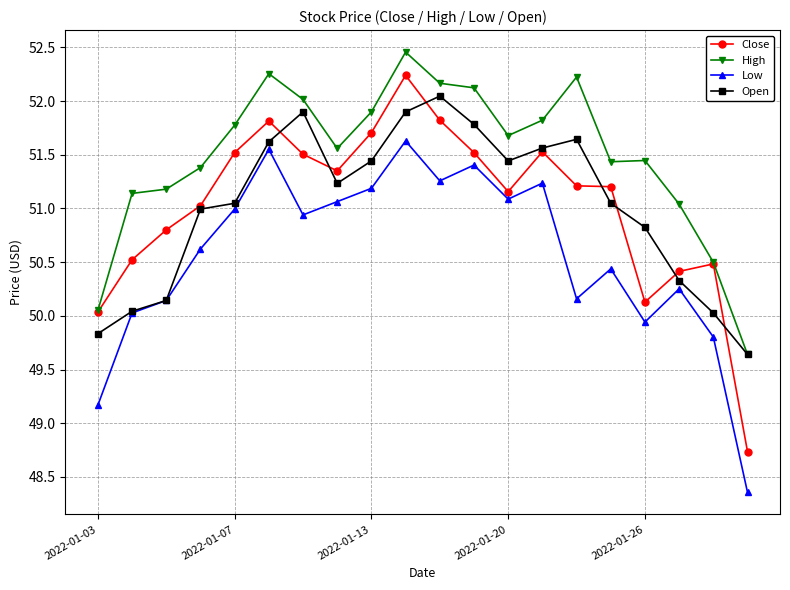

Which series has the largest total across all categories?

High